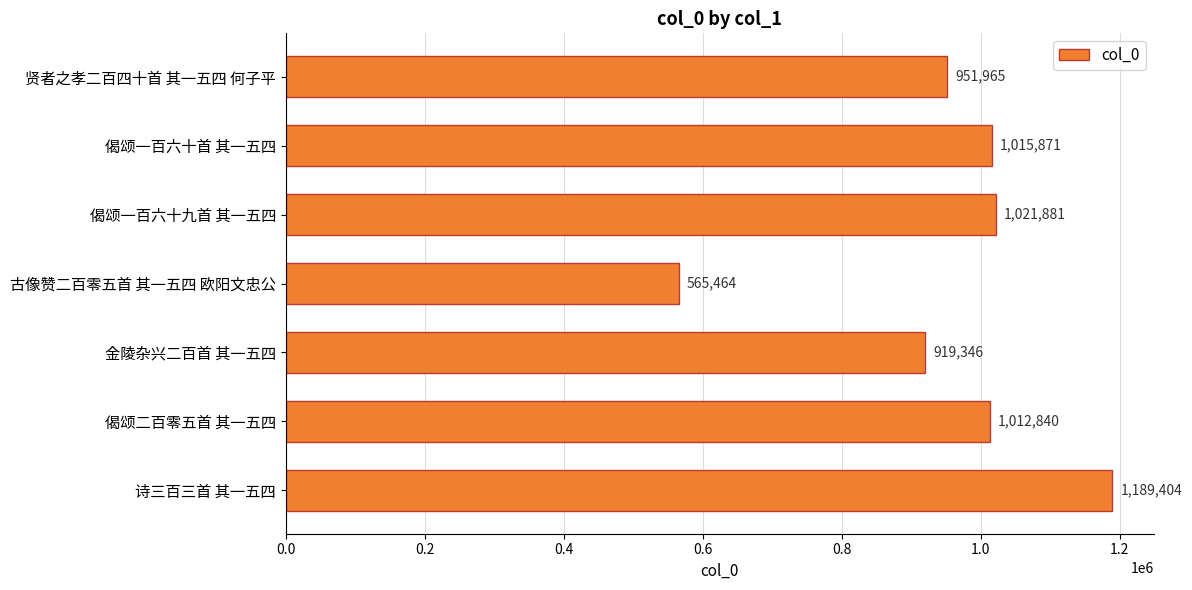

What is the label of the 7th bar from the top?

诗三百三首 其一五四